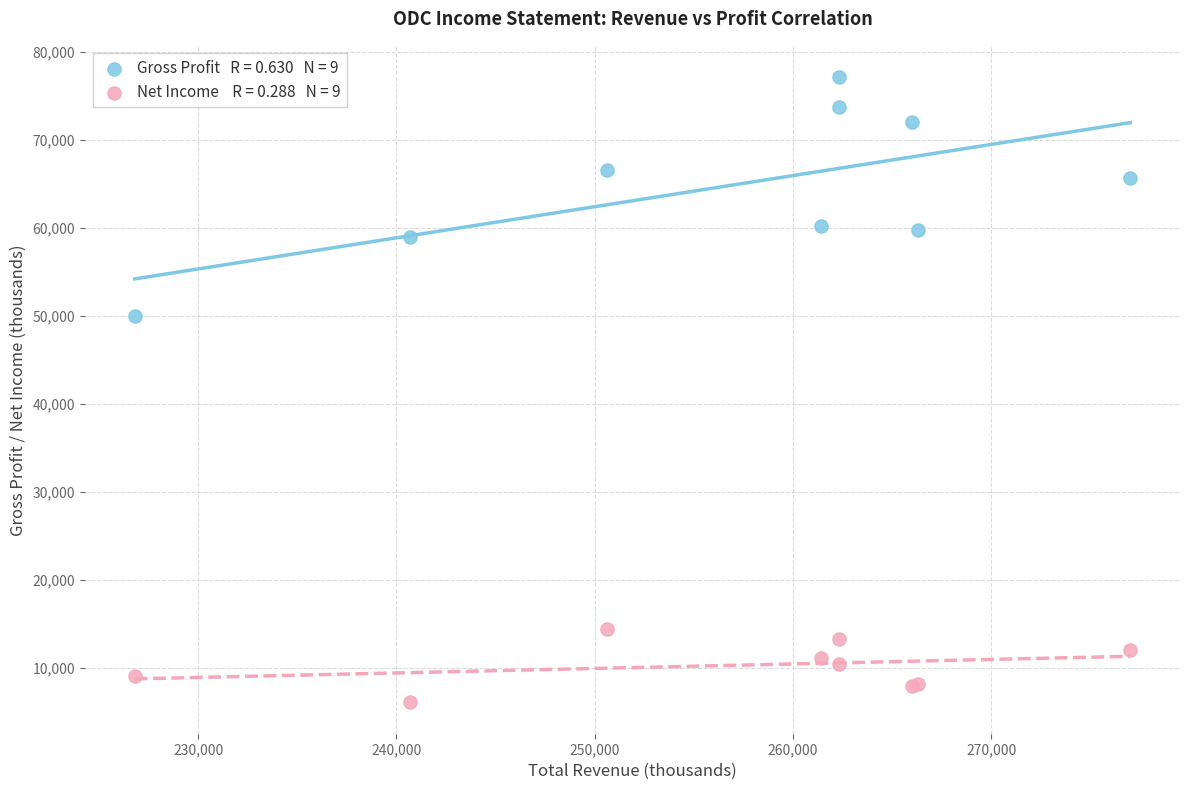

Across all series, what Y value is closest to 41600?

50000